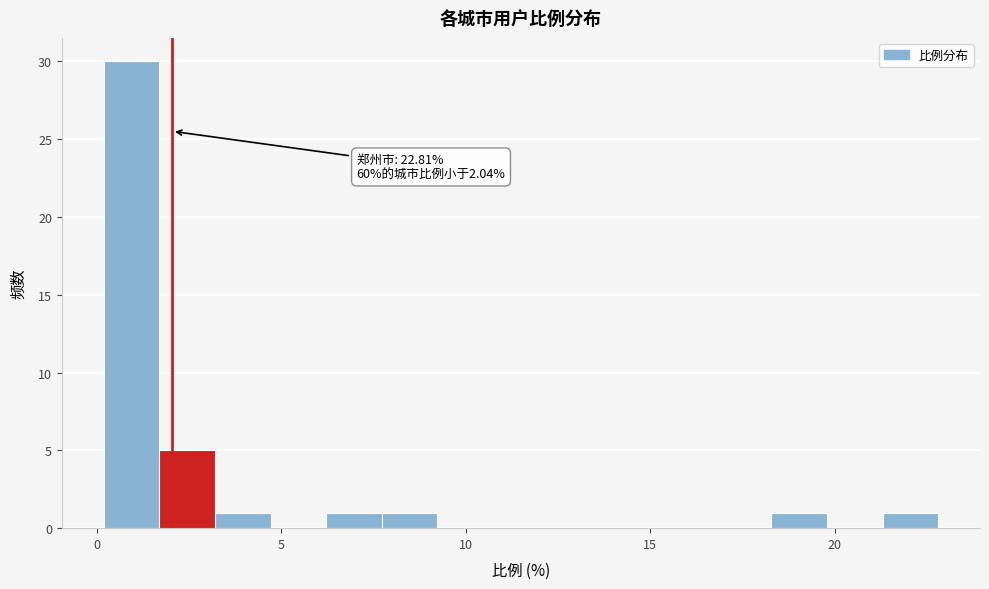

Around what value on the x-axis is the tallest bar? Give the approximate position of its centre, as read against the axis.

1.0